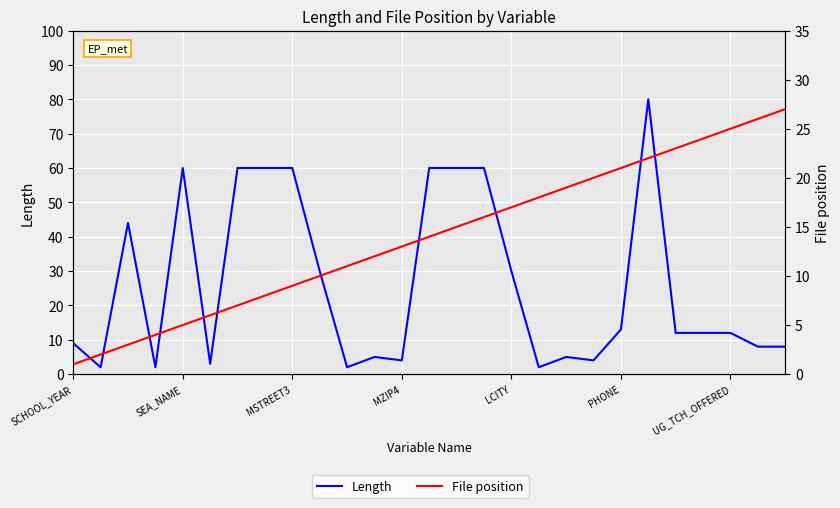

How many intersections are there between Length and File position?

9